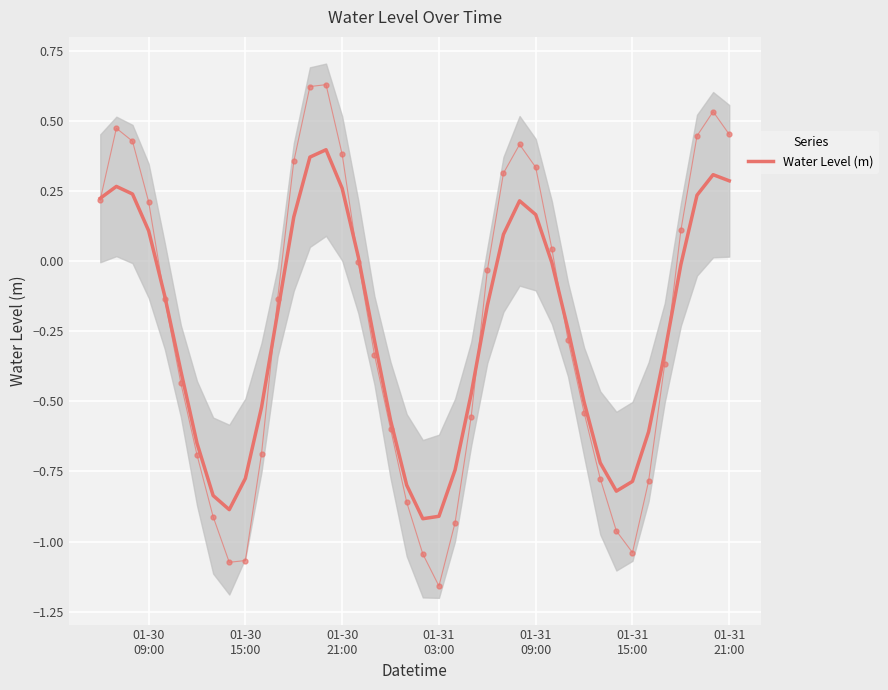

What is the lowest value of the Water Level (m) series?

-0.9